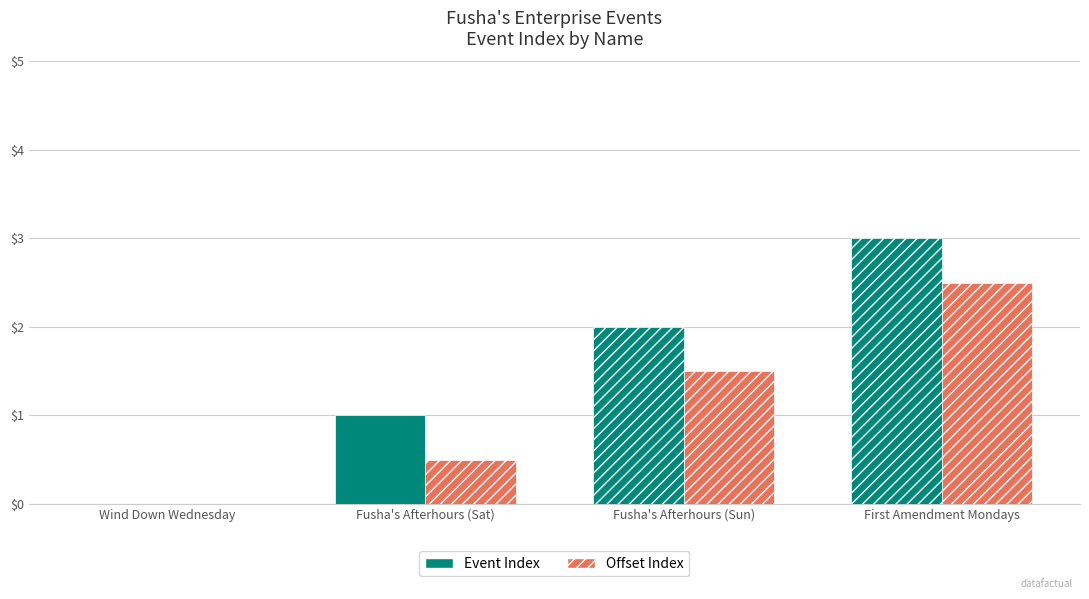

True or false: Offset Index has a value of -1.2 at Wind Down Wednesday.

False